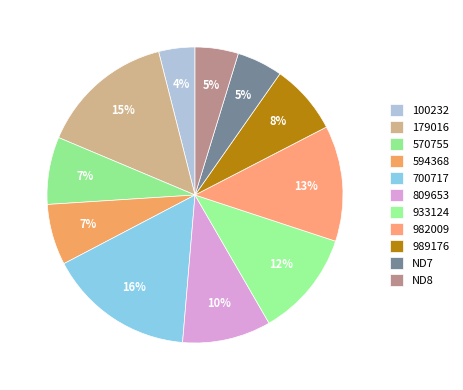

To the nearest percent, what percentage of the pie is 594368?

7%